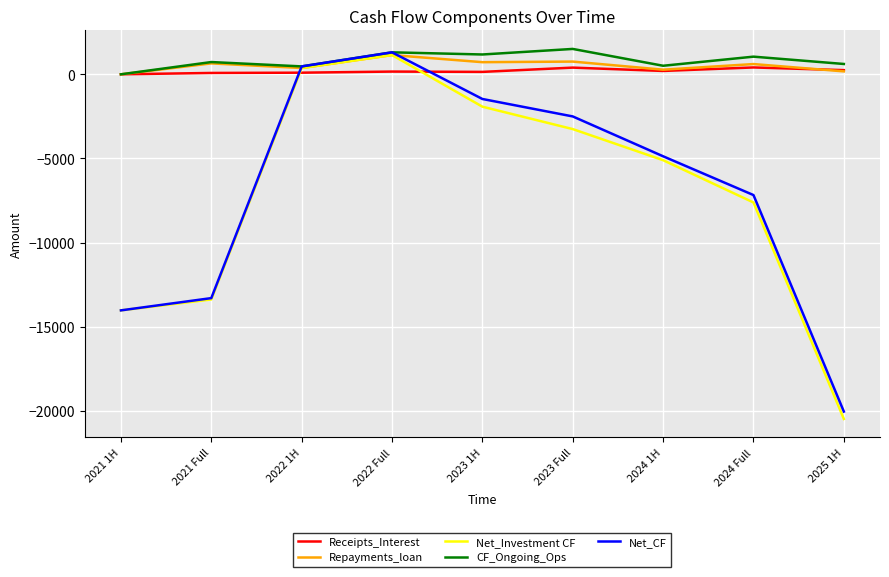

True or false: Net_Investment CF and Receipts_Interest intersect in this chart.

True